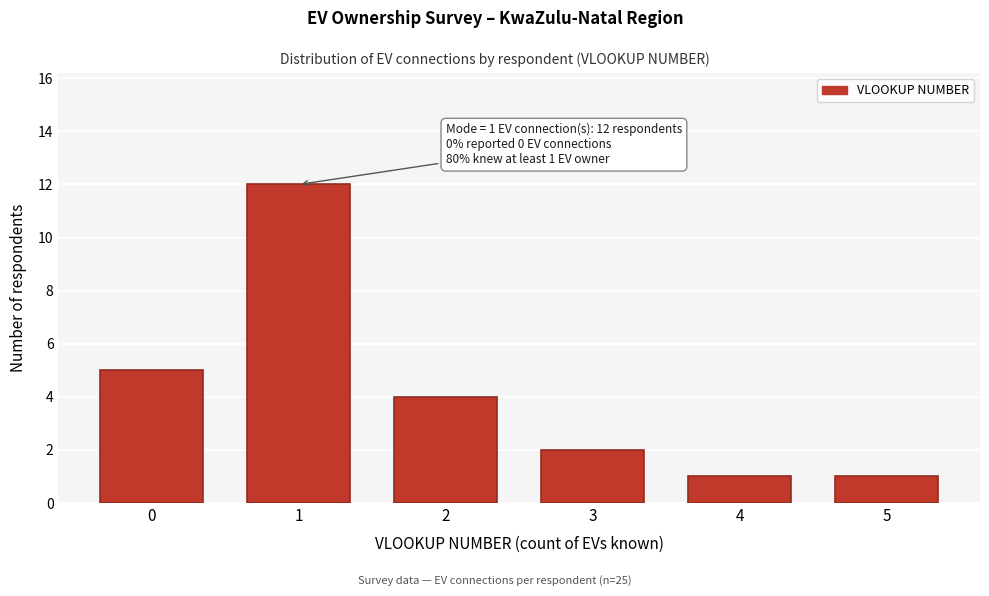

Reading left to right, what are all the values shown in this chart?

5	12	4	2	1	1